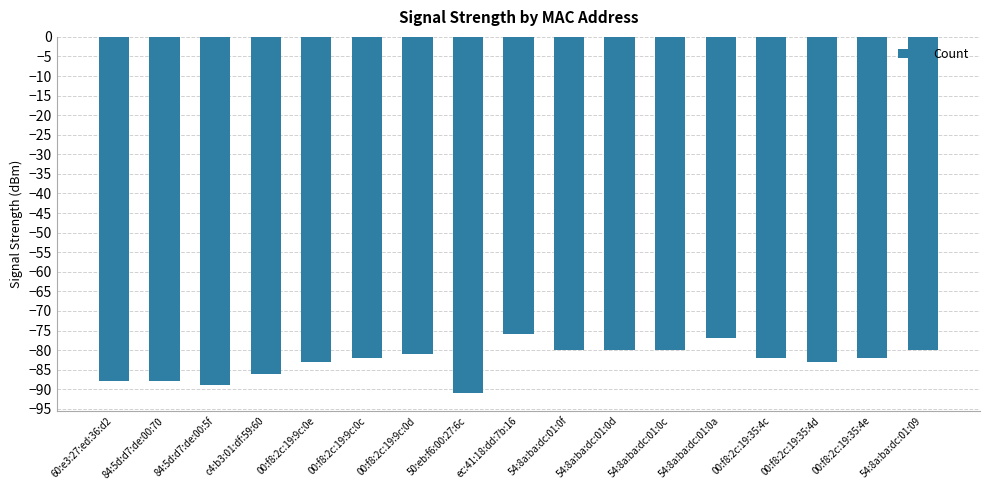

What position from the right is 00:f8:2c:19:9c:0c?

12